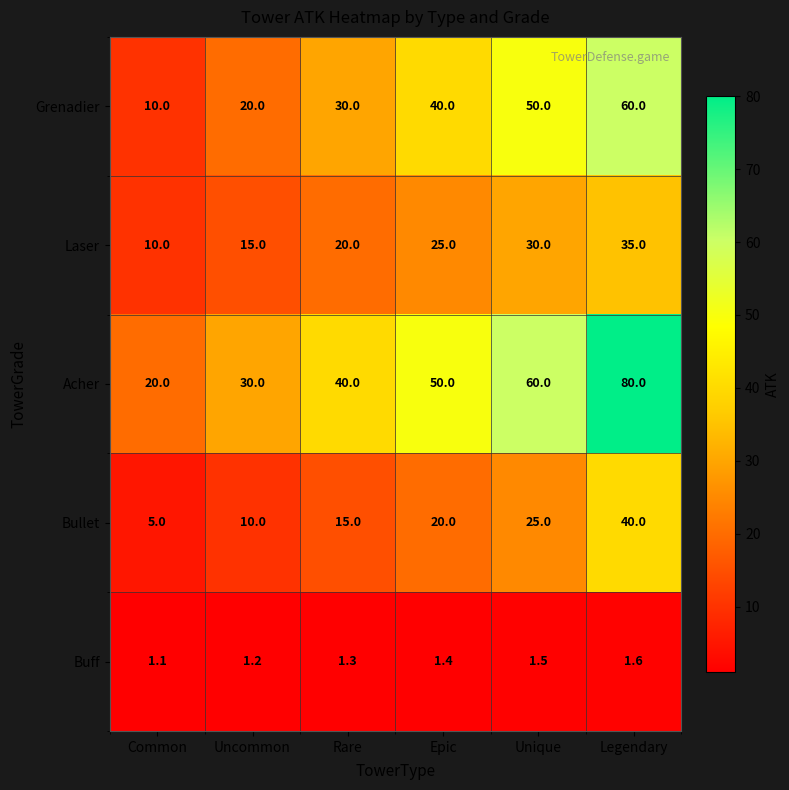

Is it true that Grenadier equals 30.0 at Rare?

True